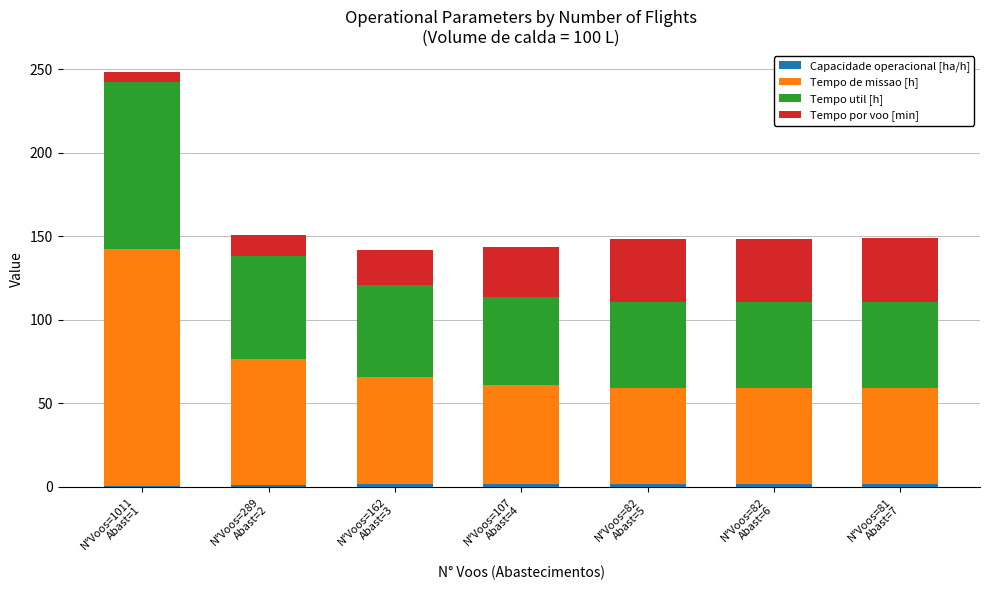

How many distinct data groups are displayed?

4